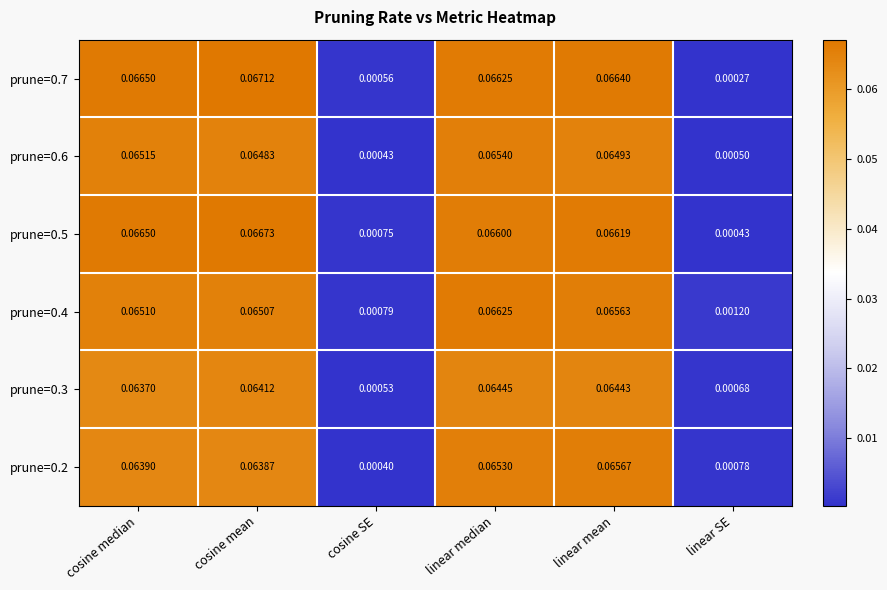

List the labels in order of prune=0.7 value, largest first.

cosine mean, cosine median, linear mean, linear median, cosine SE, linear SE